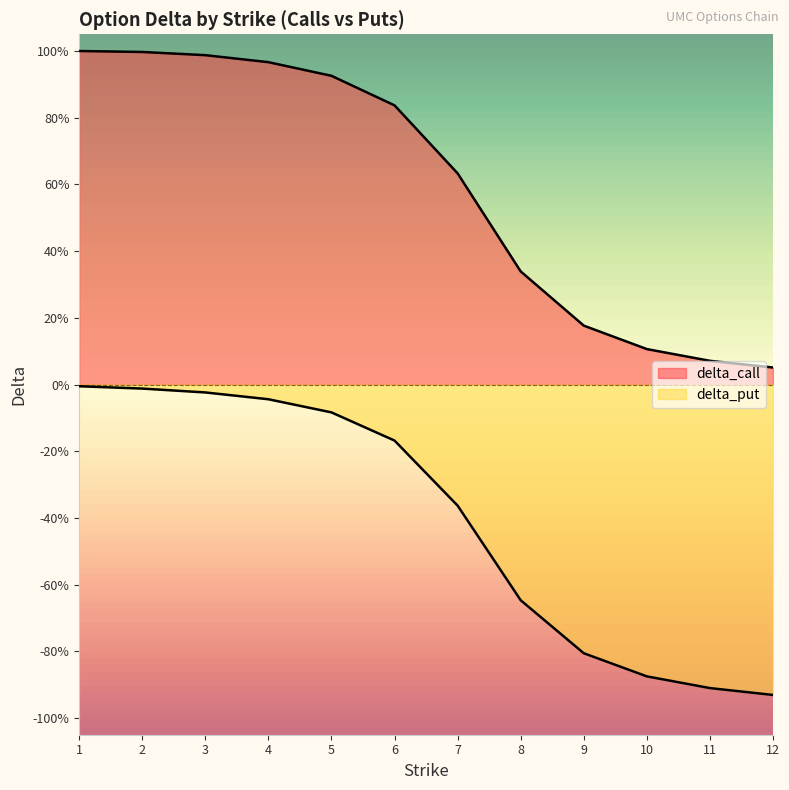

List the series in order of their overall mean, lowest first.

delta_put, delta_call